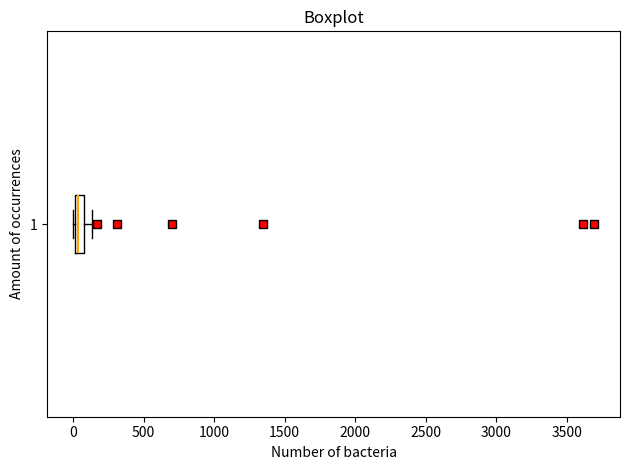

Where is the right edge of the box at y = 1 on the x-axis? The values are not printed on the chart, so give them approximately, as read against the axis.

100